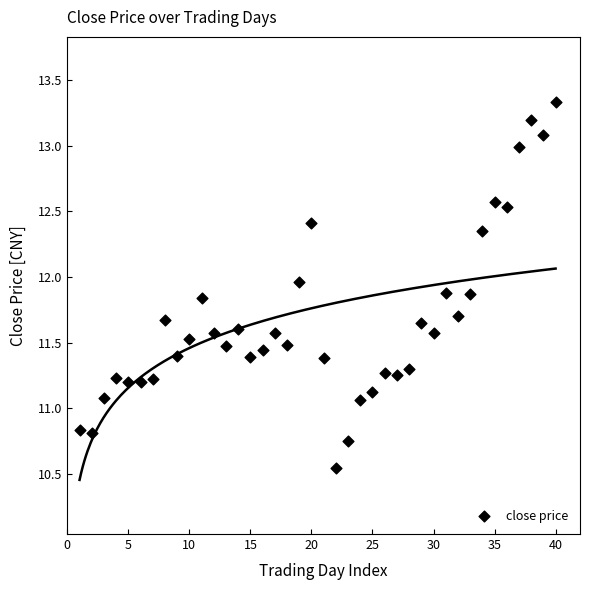

What is the range of Y values (max minus min)?

2.8